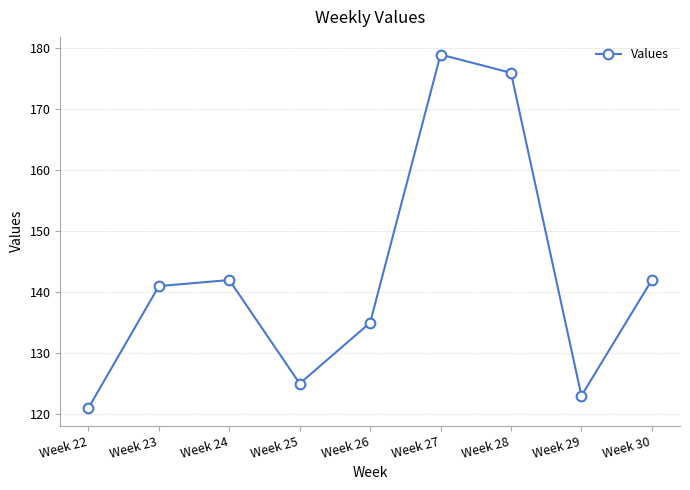

True or false: the data shows 176 at Week 28.

True